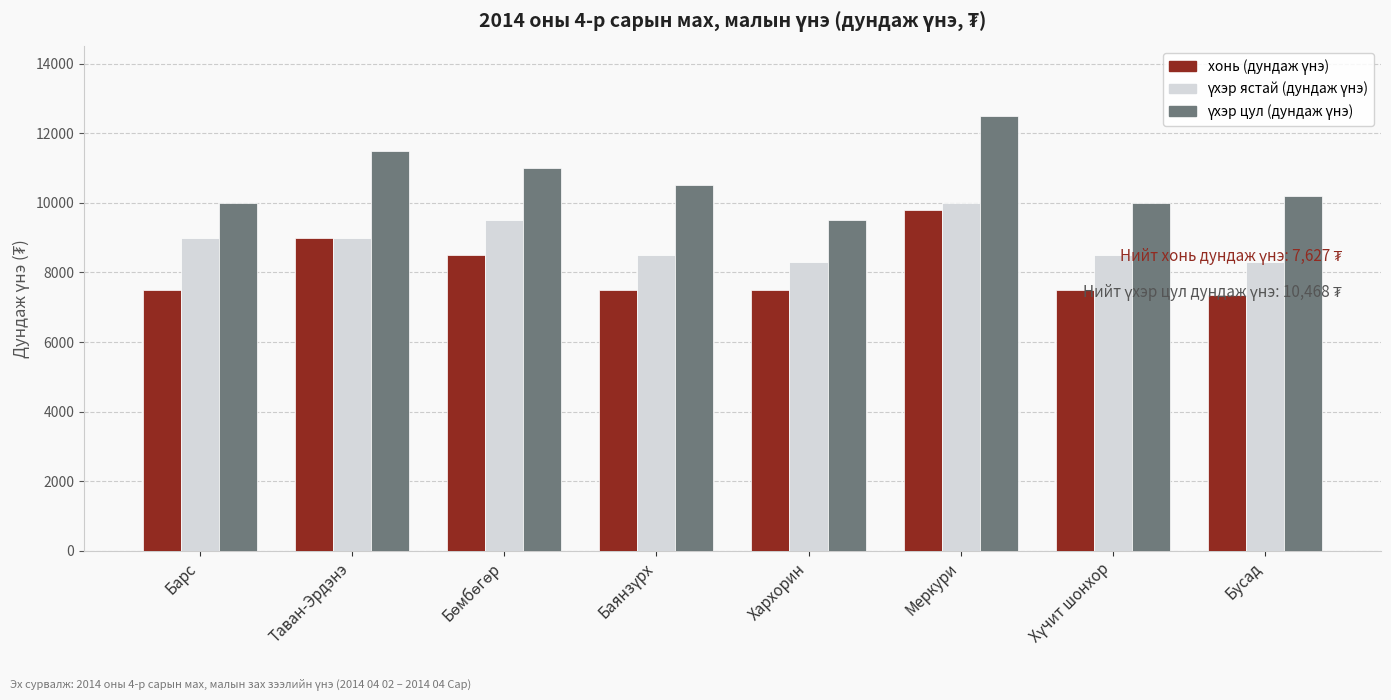

What position from the right is Барс?

8